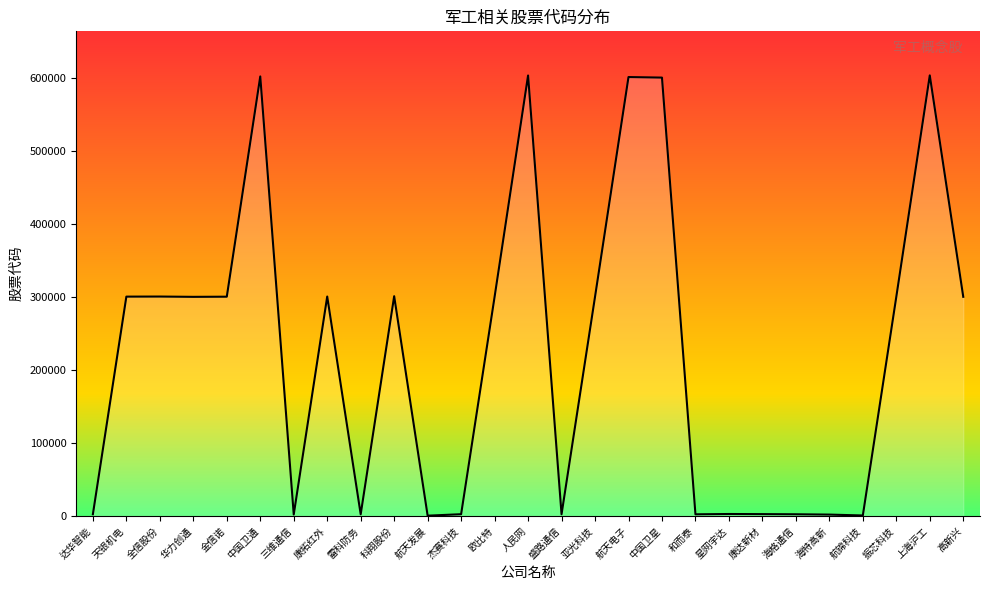

What is the smallest value displayed?

547